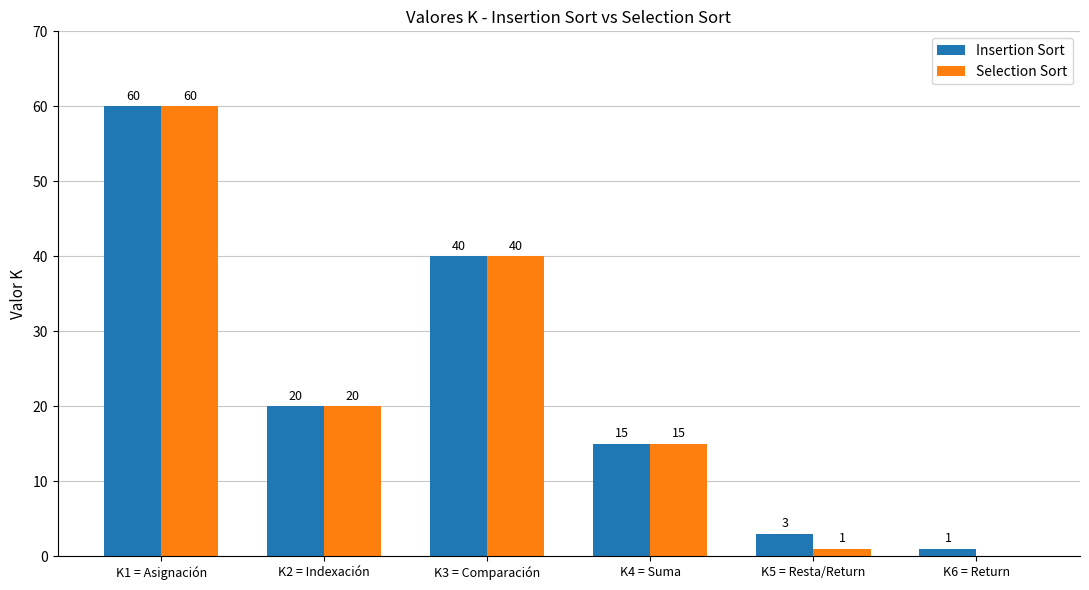

At which category is the sum across all series the highest?

K1 = Asignación